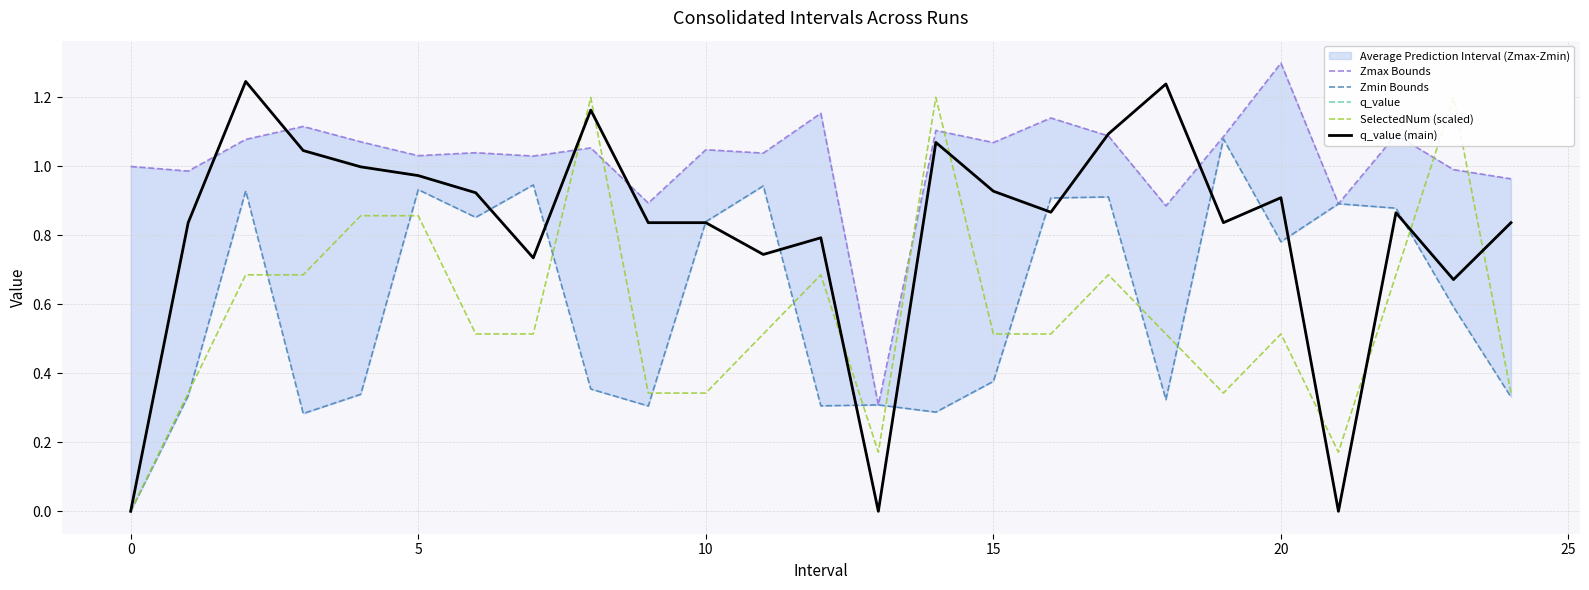

Which series has the widest spread of values?

q_value